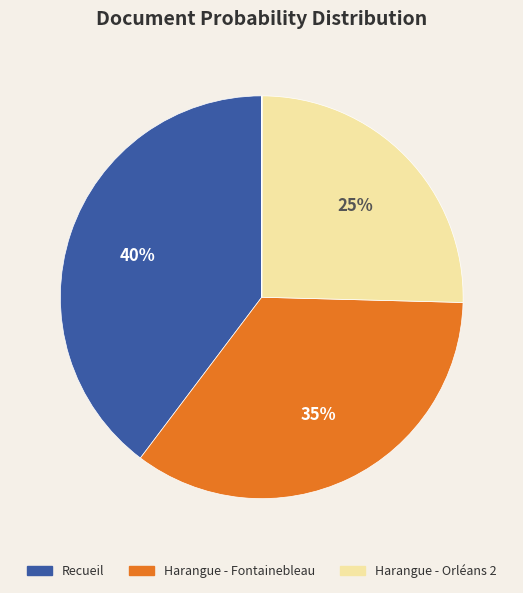

What is the largest slice in the pie chart?

Recueil